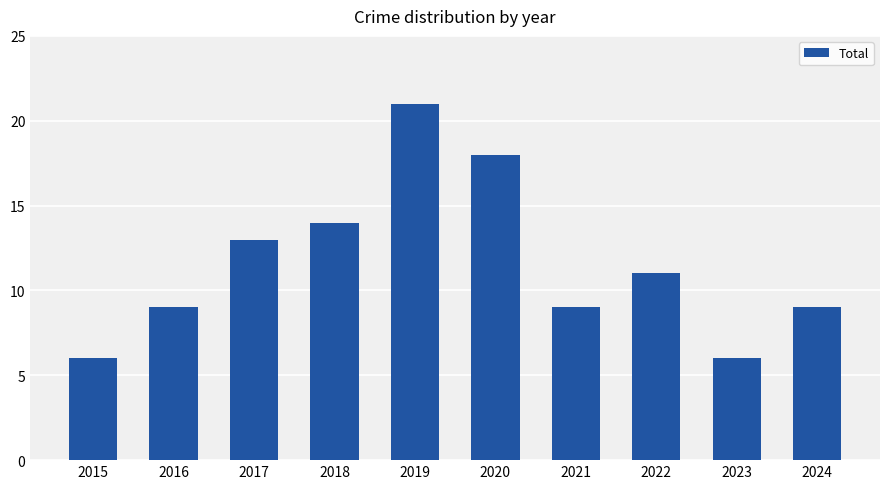

What is the difference between the maximum and second lowest values?

15